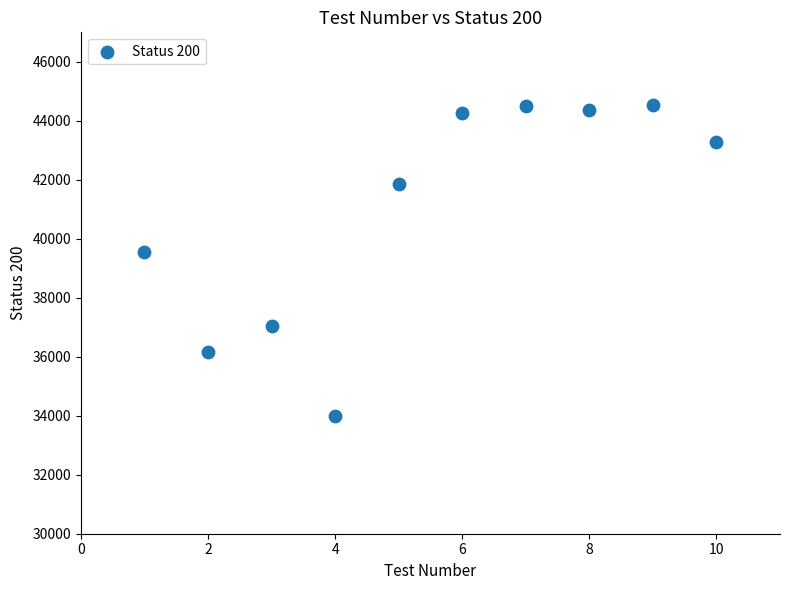

What is the average X value?

6